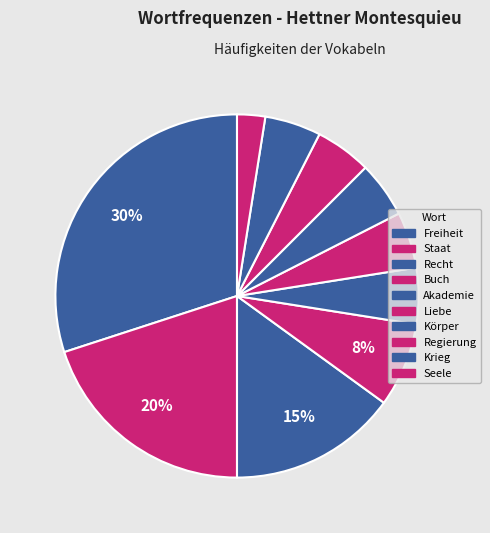

Count the number of slices in the pie.

10